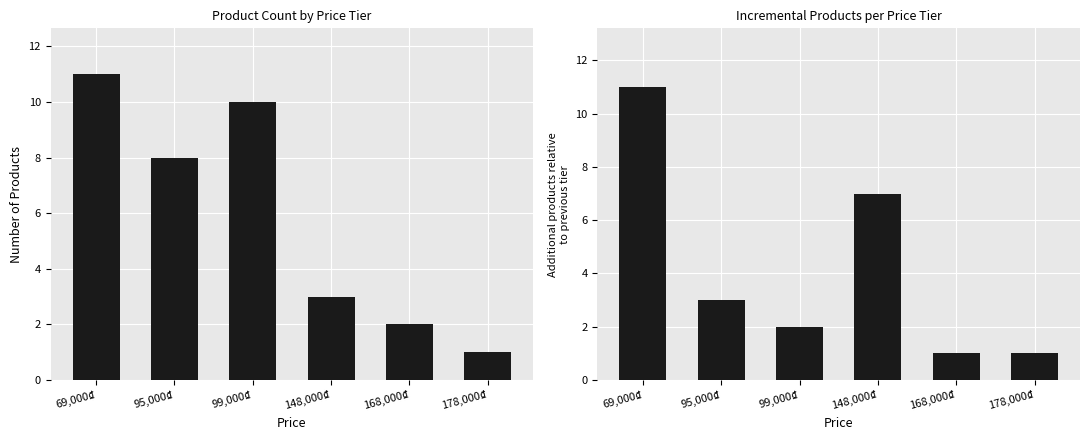

Reading left to right, transcribe all the data shown in this chart.

count: 69,000₫=11	95,000₫=8	99,000₫=10	148,000₫=3	168,000₫=2	178,000₫=1
diff: 69,000₫=11	95,000₫=3	99,000₫=2	148,000₫=7	168,000₫=1	178,000₫=1